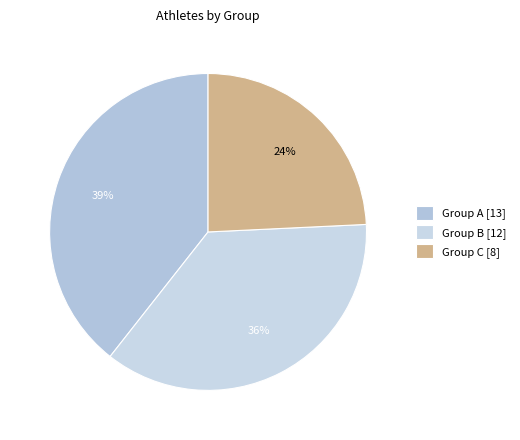

Count the number of slices in the pie.

3